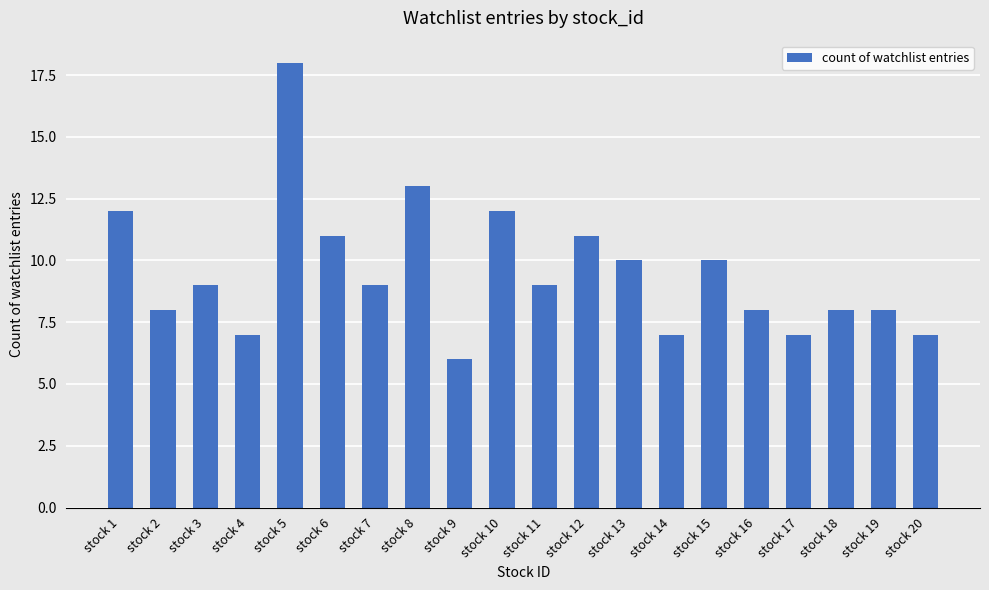

What value does the data have at stock 5, to the nearest 5?

20